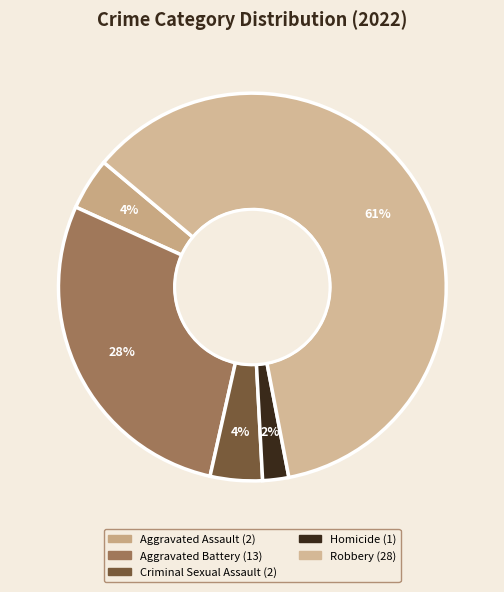

To the nearest percent, what is the difference between the Homicide and Criminal Sexual Assault slice percentages?

2%